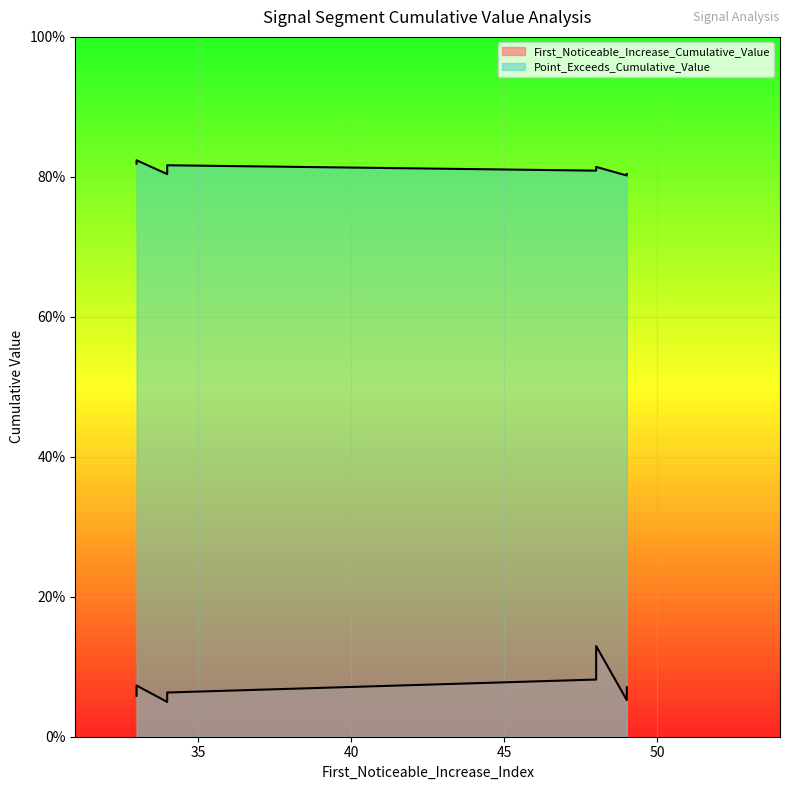

List the series in order of their peak value, lowest first.

First_Noticeable_Increase_Cumulative_Value, Point_Exceeds_Cumulative_Value